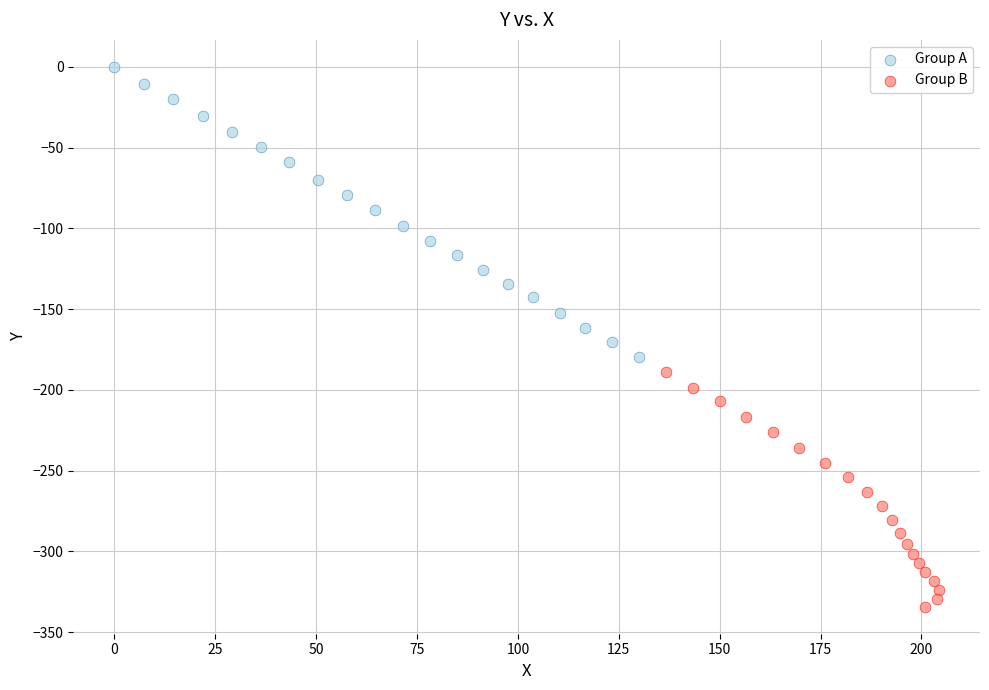

Which series contains the highest Y value?

Group A